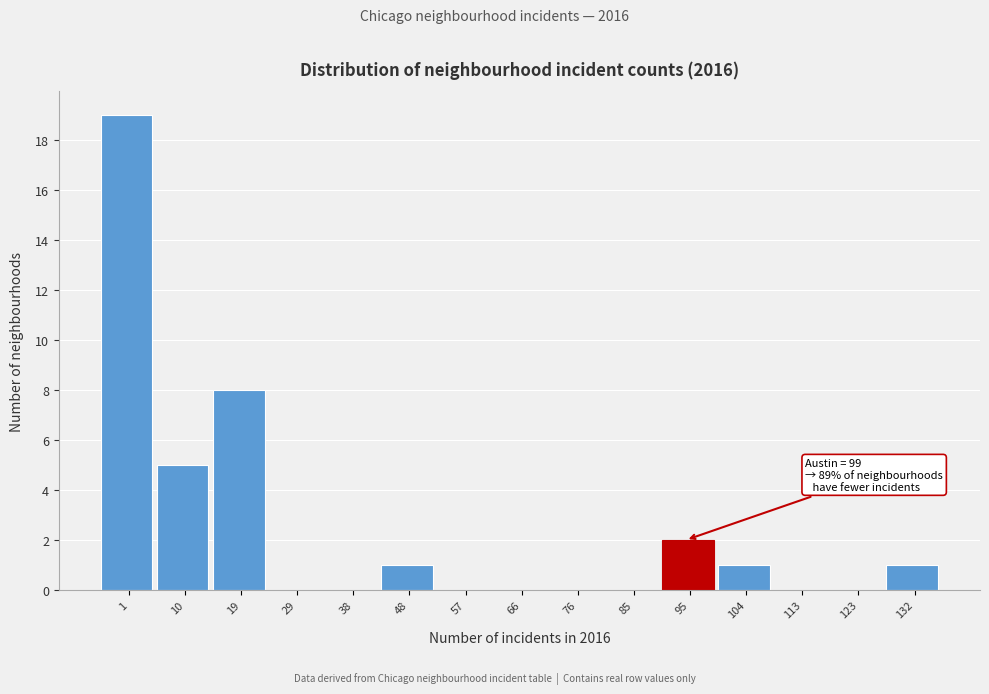

Reading right to left, list all the values displayed in this chart.

132=1	123=0	113=0	104=1	95=2	85=0	76=0	66=0	57=0	48=1	38=0	29=0	19=8	10=5	1=19